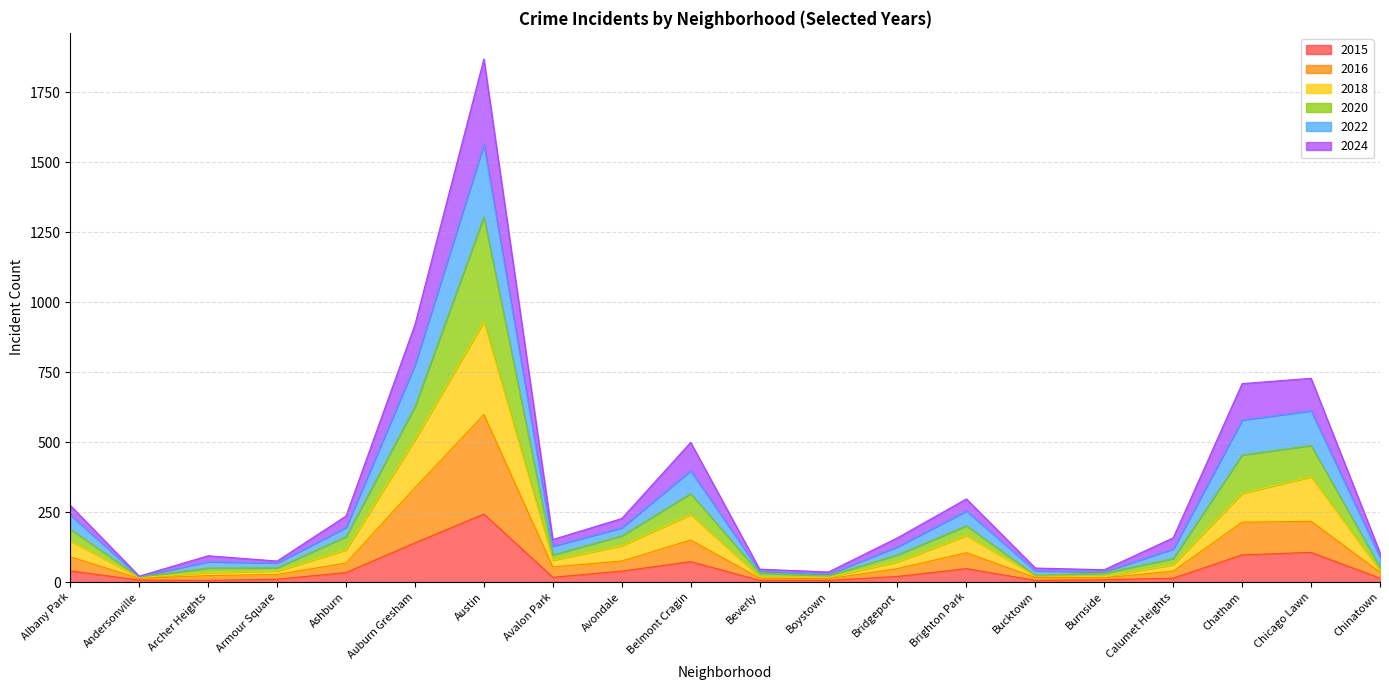

How many lines are shown in the chart?

6